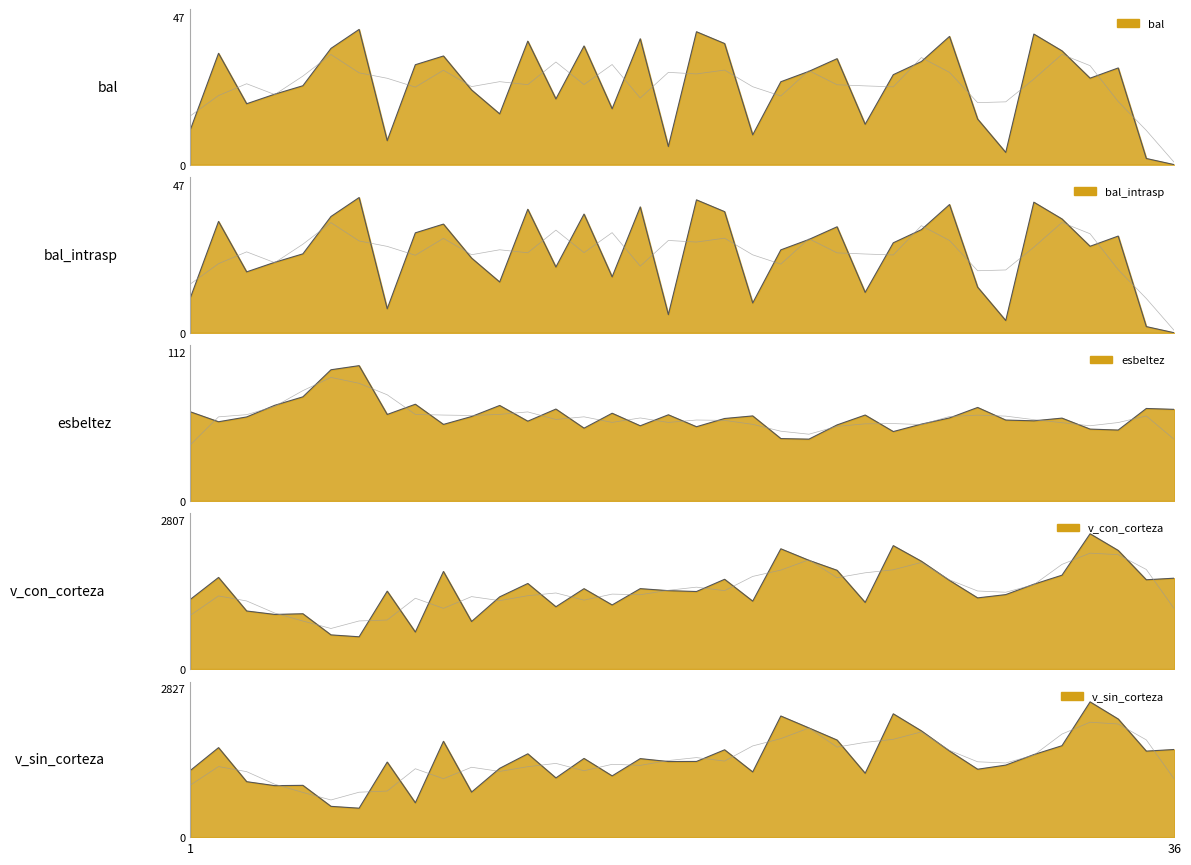

How many categories are shown in the chart?

36